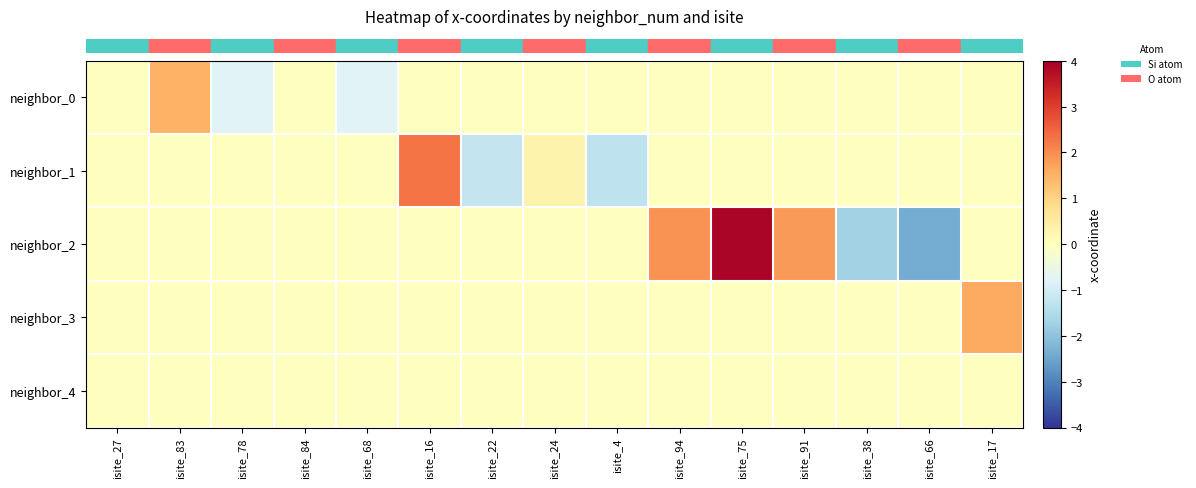

Between isite_66 and isite_17, which series saw the biggest shift?

row_2